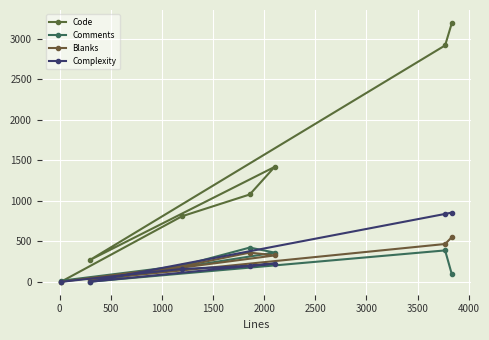

Where do Comments and Blanks first cross each other?

1000 and 1500